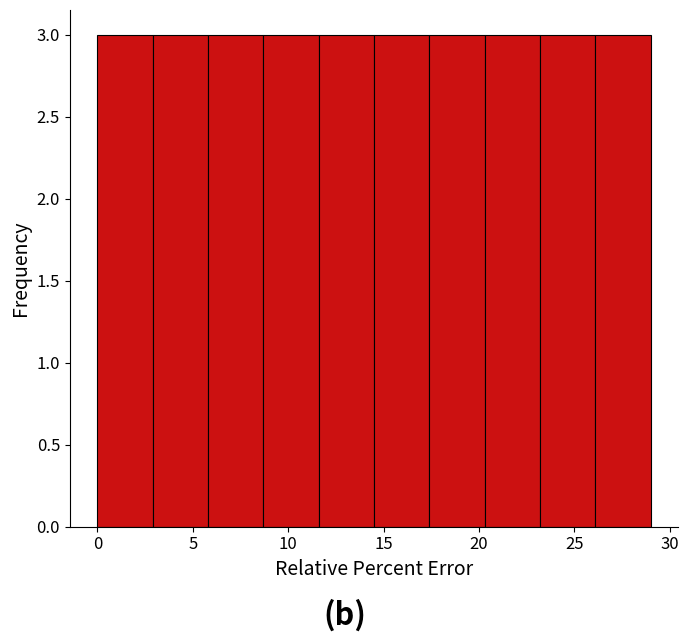

What is the height of the bar covering 5.8 to 8.7 on the x-axis? Neither the bar edges nor the heights are printed on the chart, so give them approximately, as read against the axes.

3